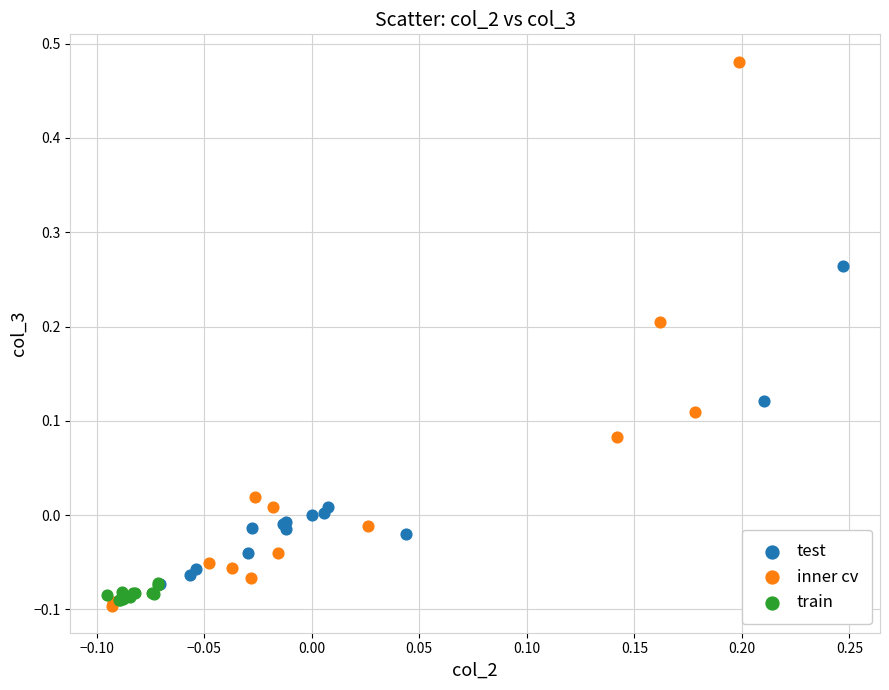

Which series reaches the maximum Y coordinate?

inner cv